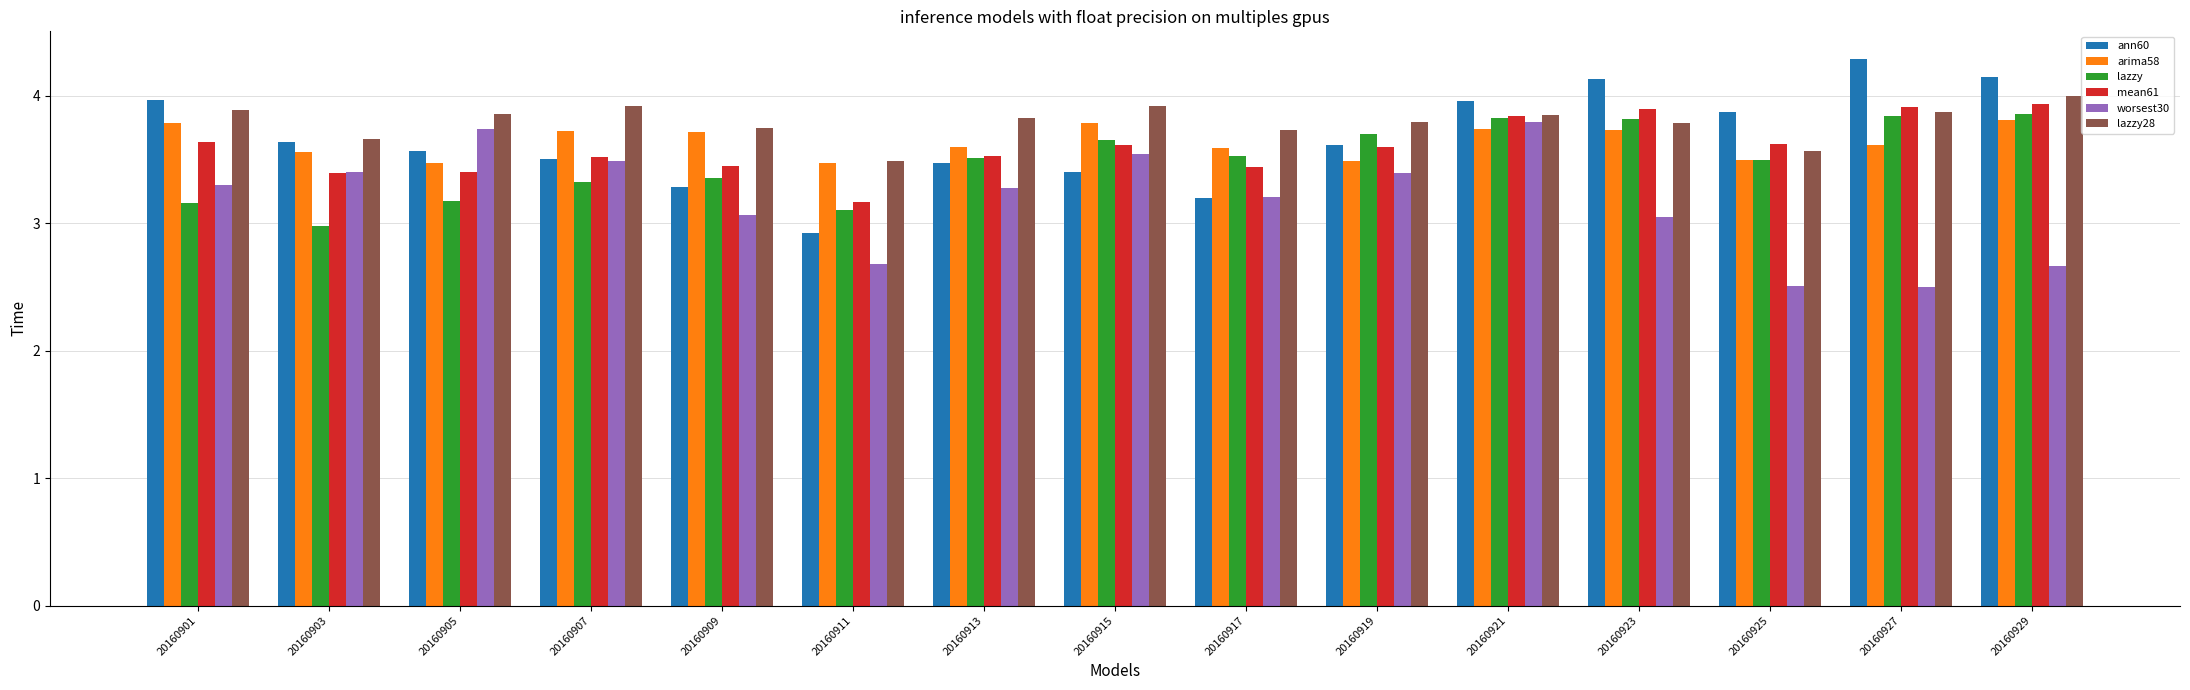

Which series changed the most between 20160921 and 20160925?

worsest30